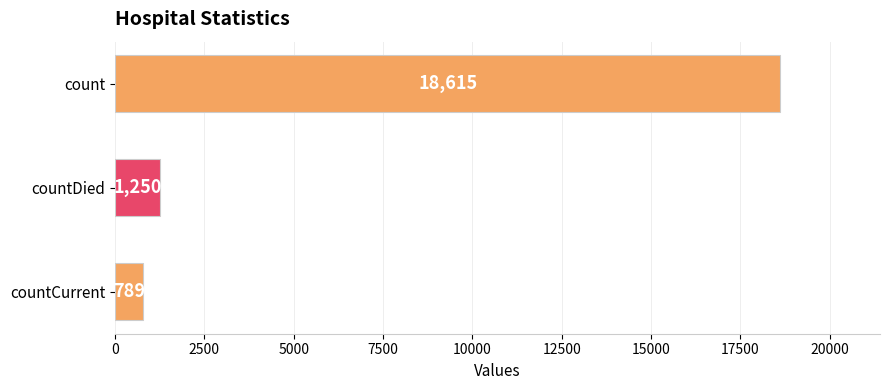

True or false: the data shows 1250 at countDied.

True